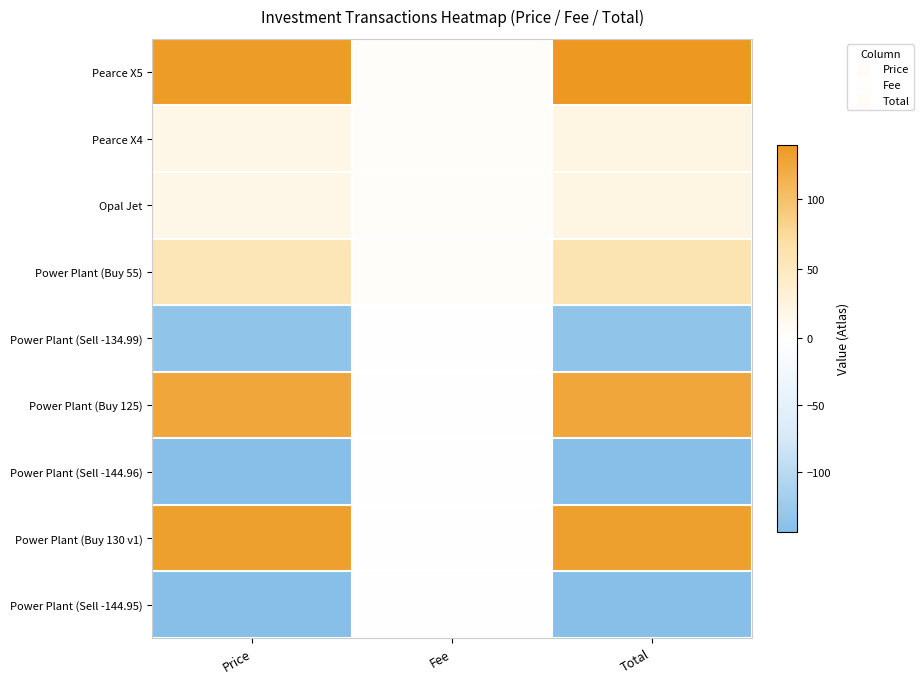

Reading left to right, list all the values displayed in this chart.

Pearce X5: Price=135.0	Fee=3.5	Total=138.5
Pearce X4: Price=18.0	Fee=3.5	Total=21.5
Opal Jet: Price=18.0	Fee=3.5	Total=21.5
Power Plant (Buy 55): Price=55.0	Fee=3.5	Total=58.5
Power Plant (Sell -134.99): Price=-135.0	Fee=0.0	Total=-135.0
Power Plant (Buy 125): Price=125.0	Fee=0.3	Total=125.3
Power Plant (Sell -144.96): Price=-145.0	Fee=0.0	Total=-144.9
Power Plant (Buy 130 v1): Price=130.0	Fee=0.3	Total=130.3
Power Plant (Sell -144.95): Price=-144.9	Fee=0.0	Total=-144.9